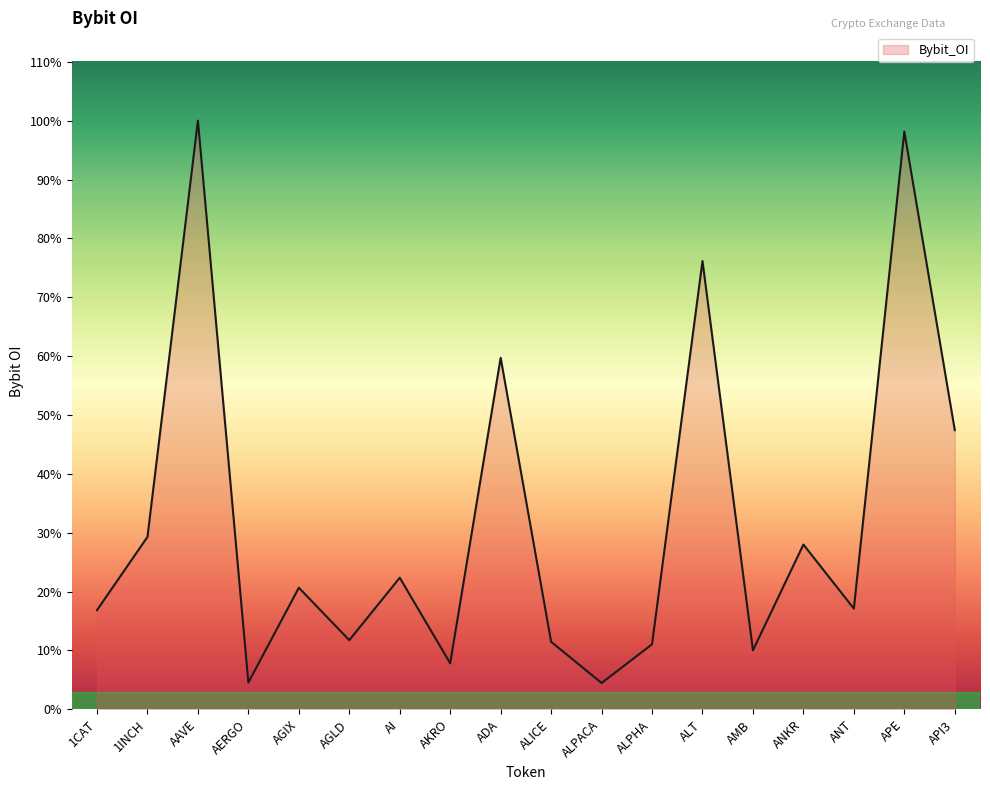

True or false: the data has more than 2 interior local peaks.

True